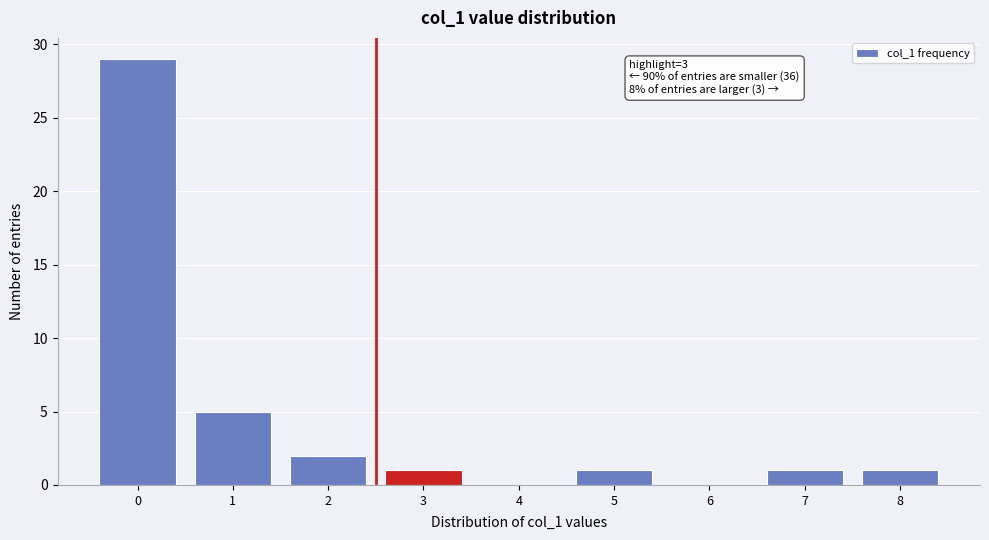

Reading left to right, transcribe all the data shown in this chart.

0=29	1=5	2=2	3=1	4=0	5=1	6=0	7=1	8=1